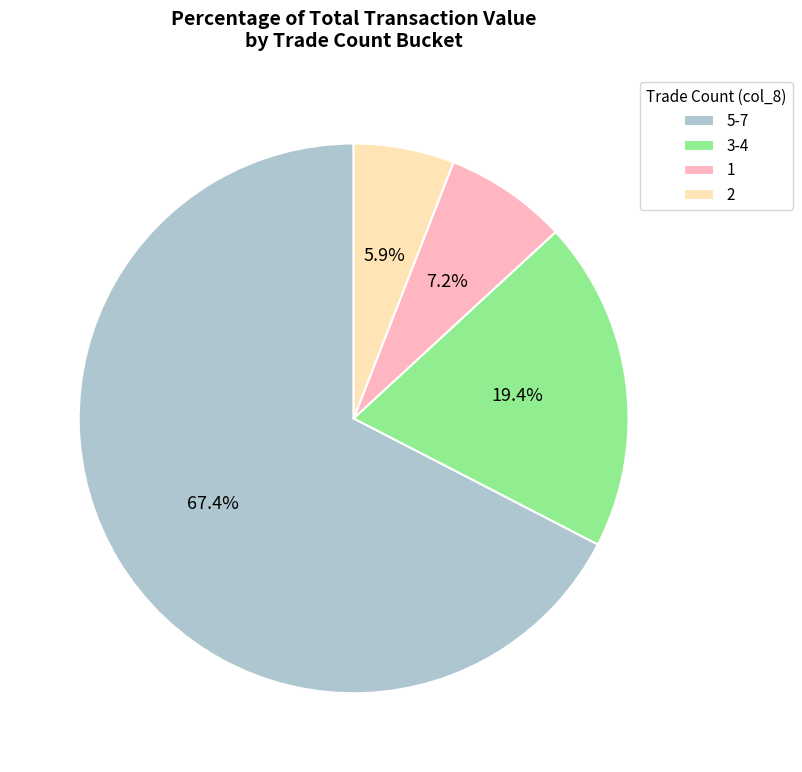

What is the largest slice in the pie chart?

5-7